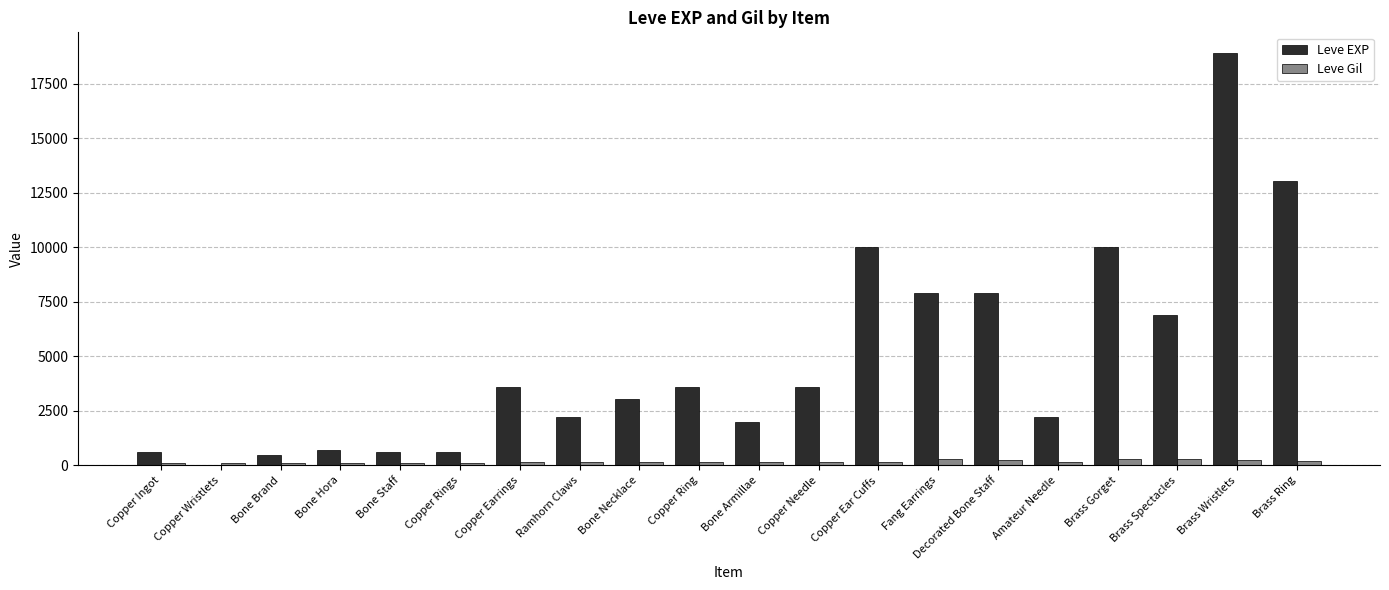

Are the bars grouped side by side (vs. stacked)?

Yes